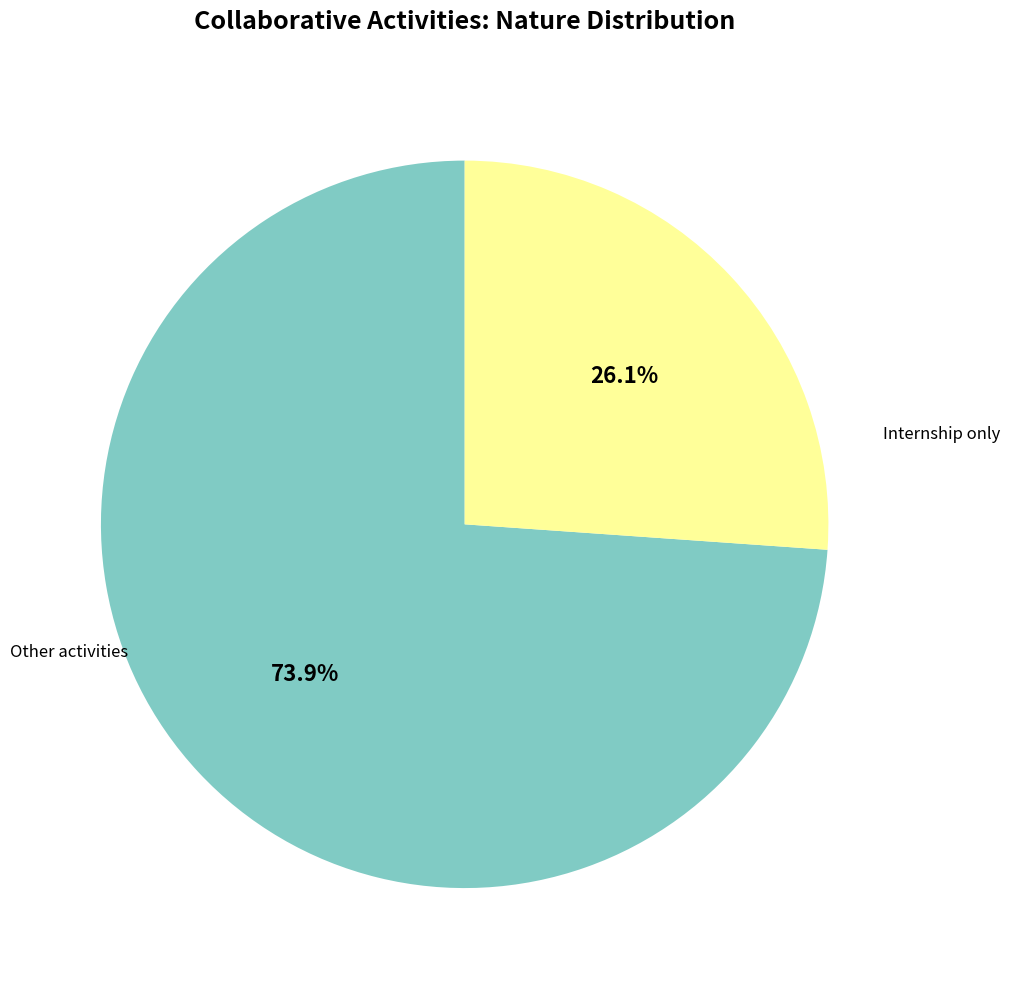

Does any single category account for the majority?

Yes